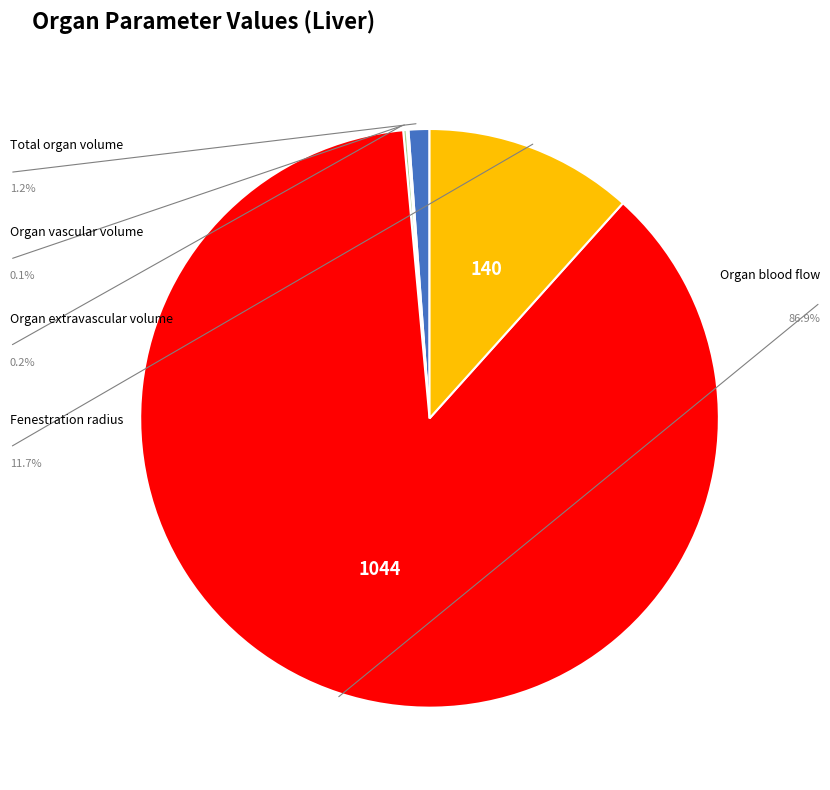

Is there any slice that represents more than half of the pie?

Yes